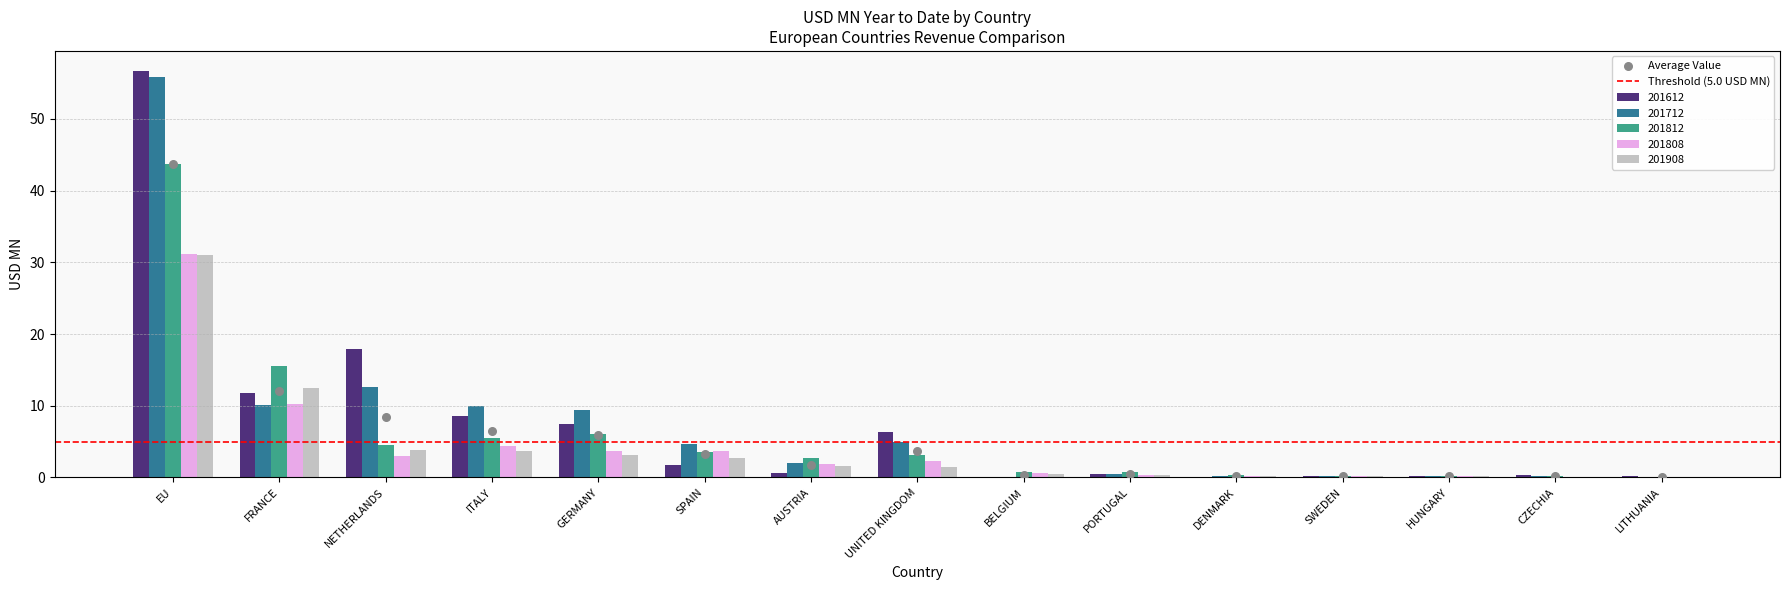

What are all the series names shown in the legend?

201612, 201712, 201812, 201808, 201908